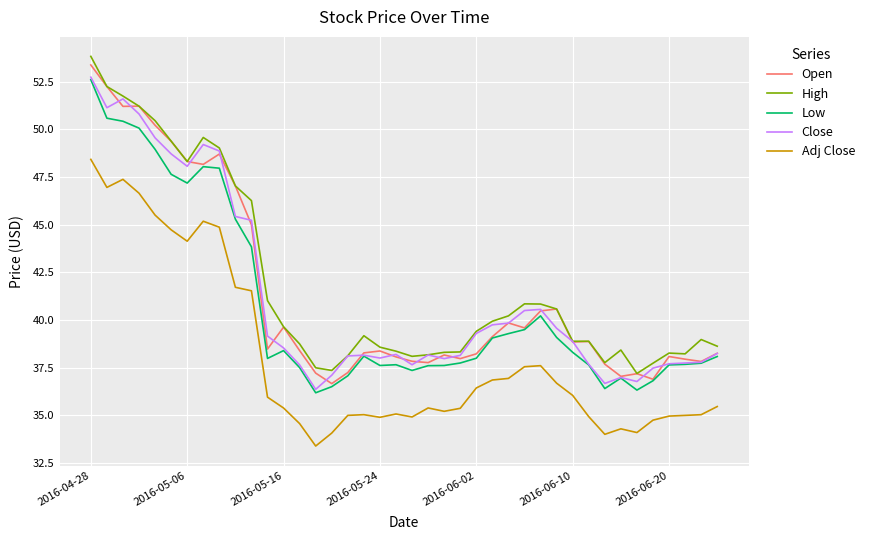

True or false: Close and Adj Close cross at least once.

False